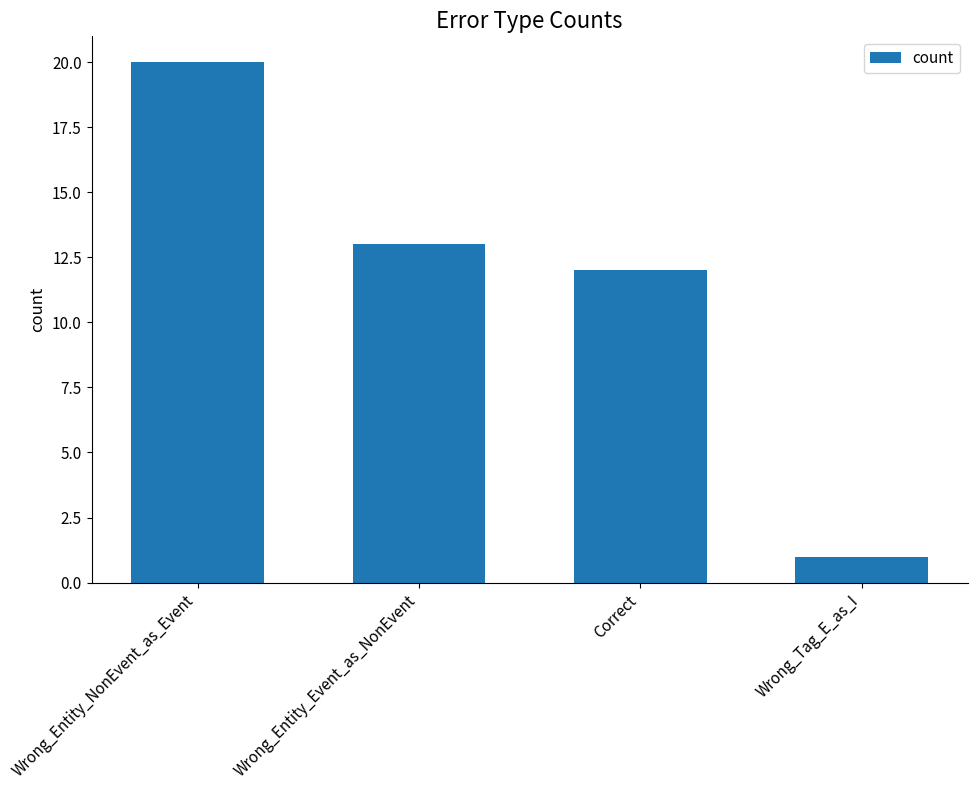

Which label corresponds to the largest value in the chart?

Wrong_Entity_NonEvent_as_Event